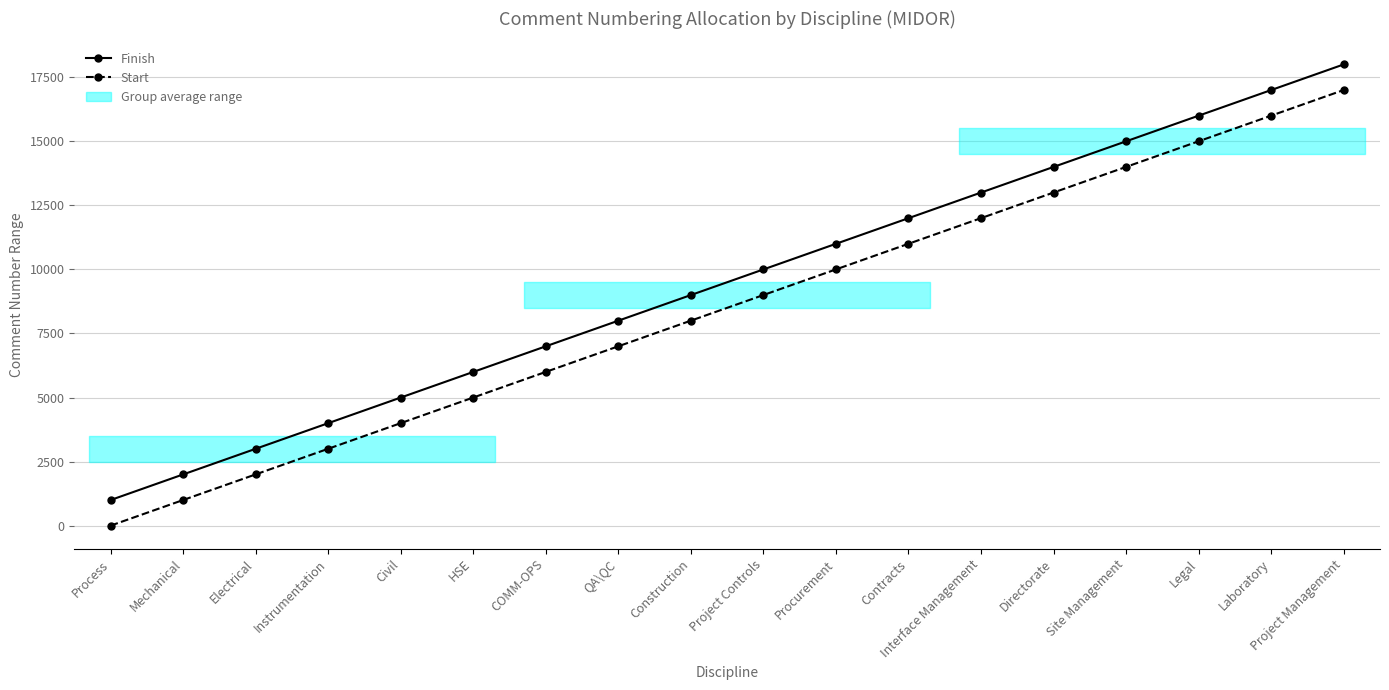

What is the difference between the Finish values at Mechanical and Electrical?

1000